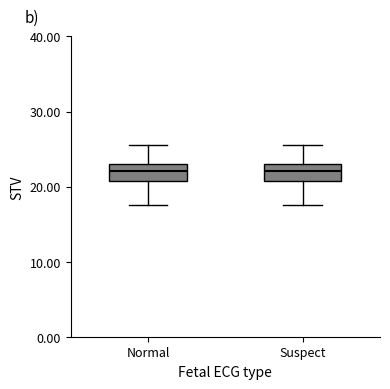

Reading left to right, read every box against the y-axis: the position of its median line, the range the box covers, and the ends of its whiskers. The values are not printed on the chart, so give them approximately, as read against the axis.

Normal: median 22, box 21 to 23, whiskers 18 to 25
Suspect: median 22, box 21 to 23, whiskers 18 to 25